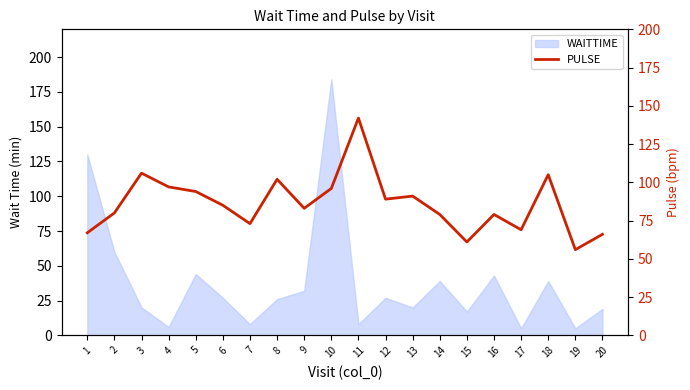

What is the maximum value for WAITTIME?

184